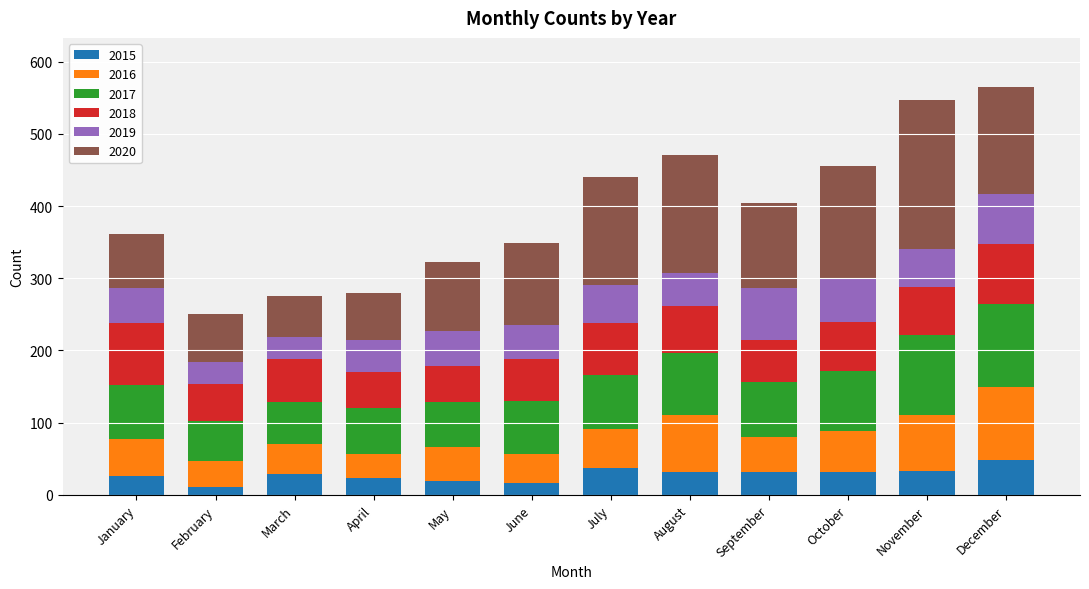

What is the highest value of the 2015 series?

49